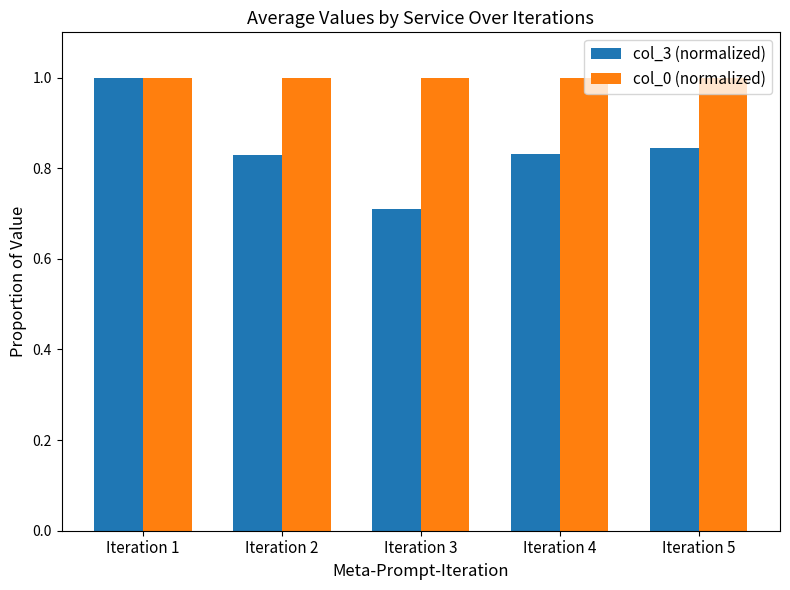

Which category has the lowest value across all series?

Iteration 3